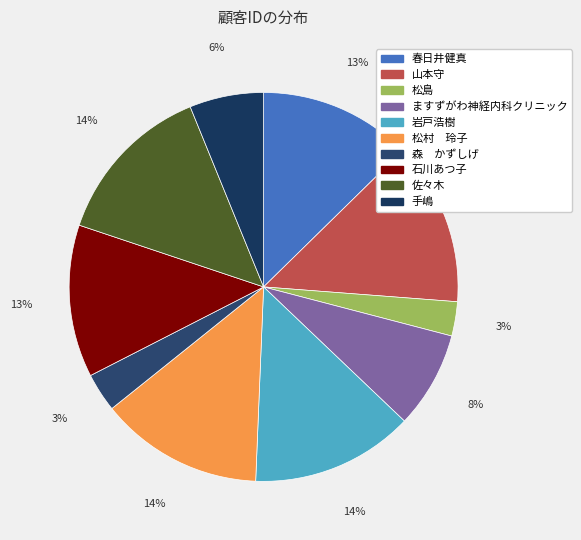

How many slices are in this pie chart?

10